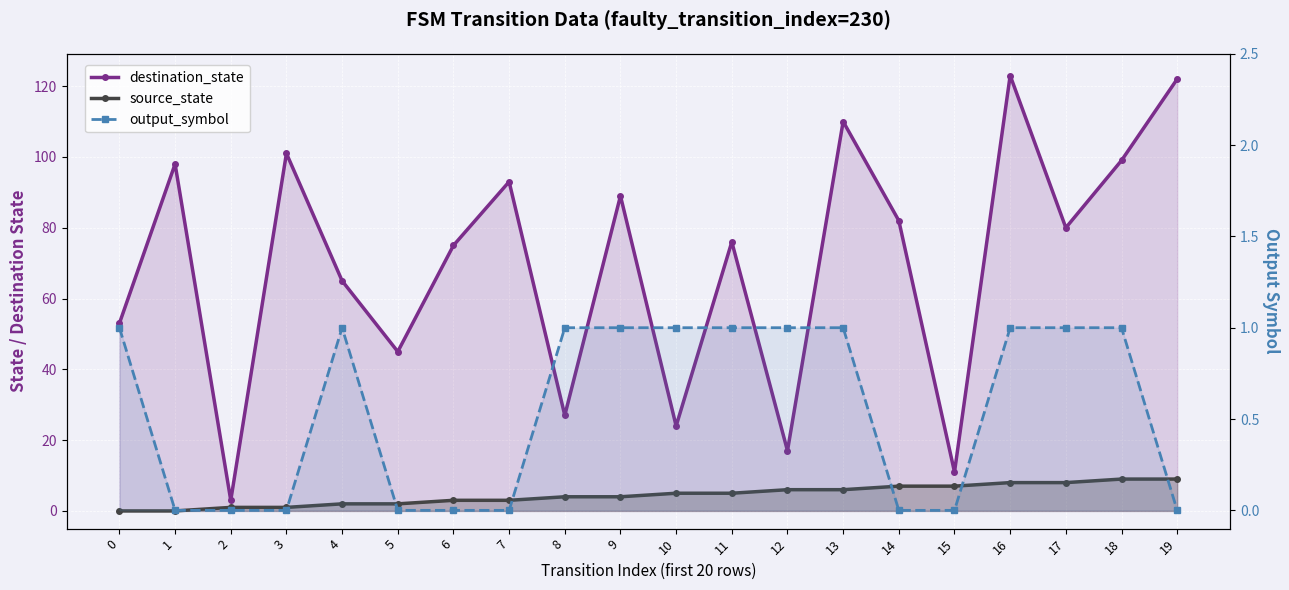

True or false: output_symbol and destination_state intersect in this chart.

False